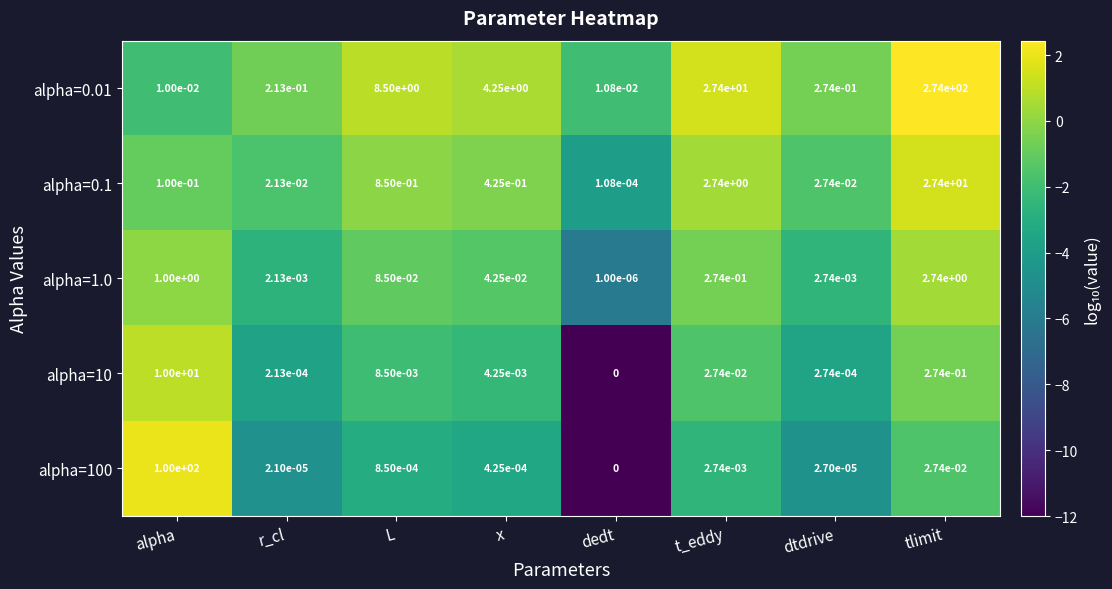

Which series has the widest spread of values?

alpha=0.01